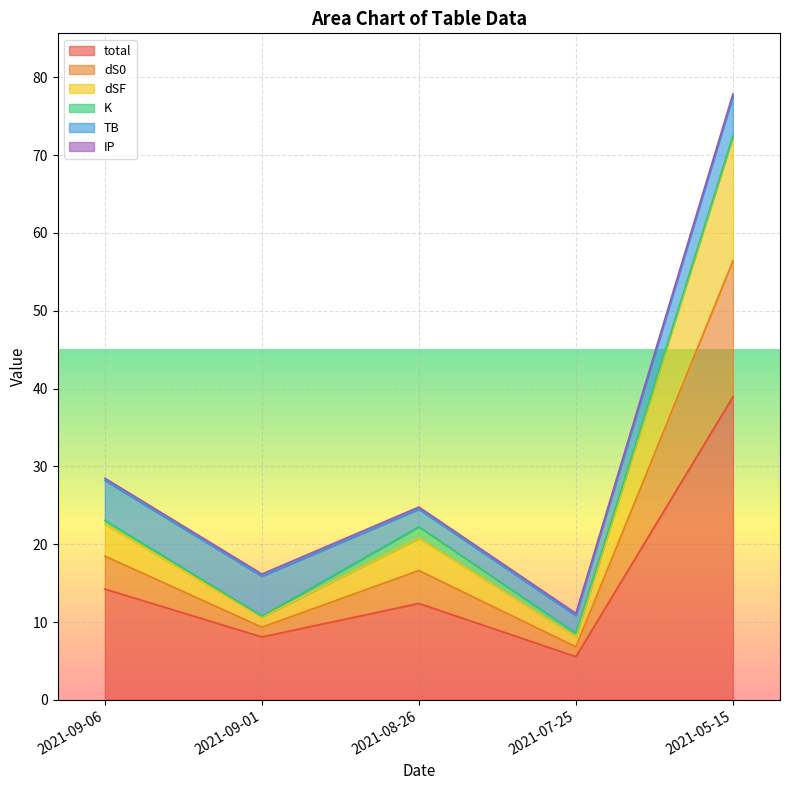

What is the difference between the maximum and minimum values in the total series?

33.4